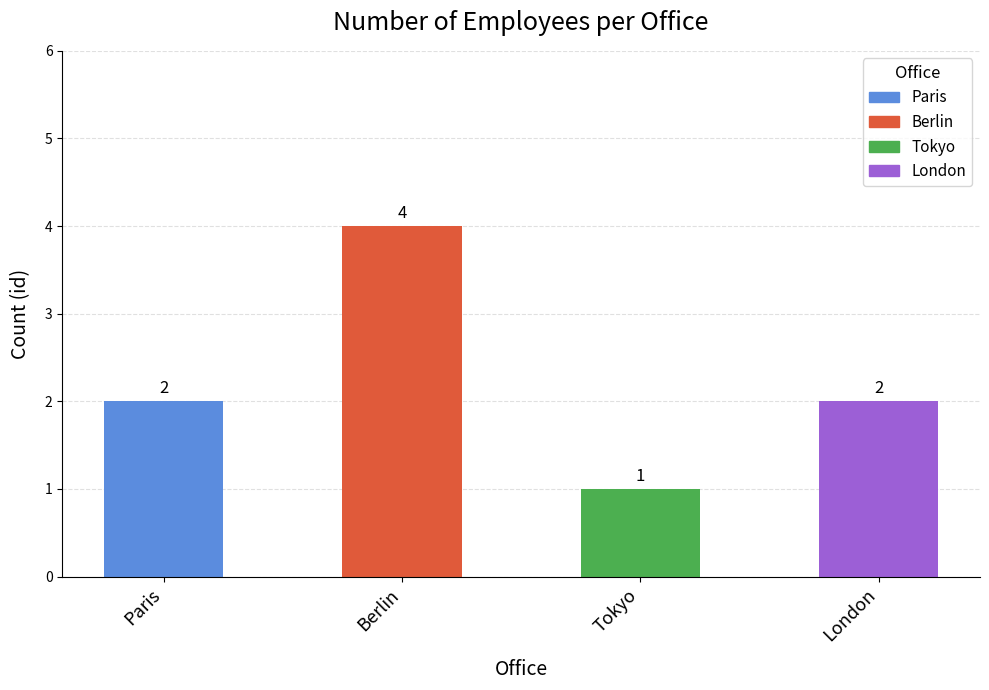

What is the ratio of the value at London to the value at Tokyo?

2.0